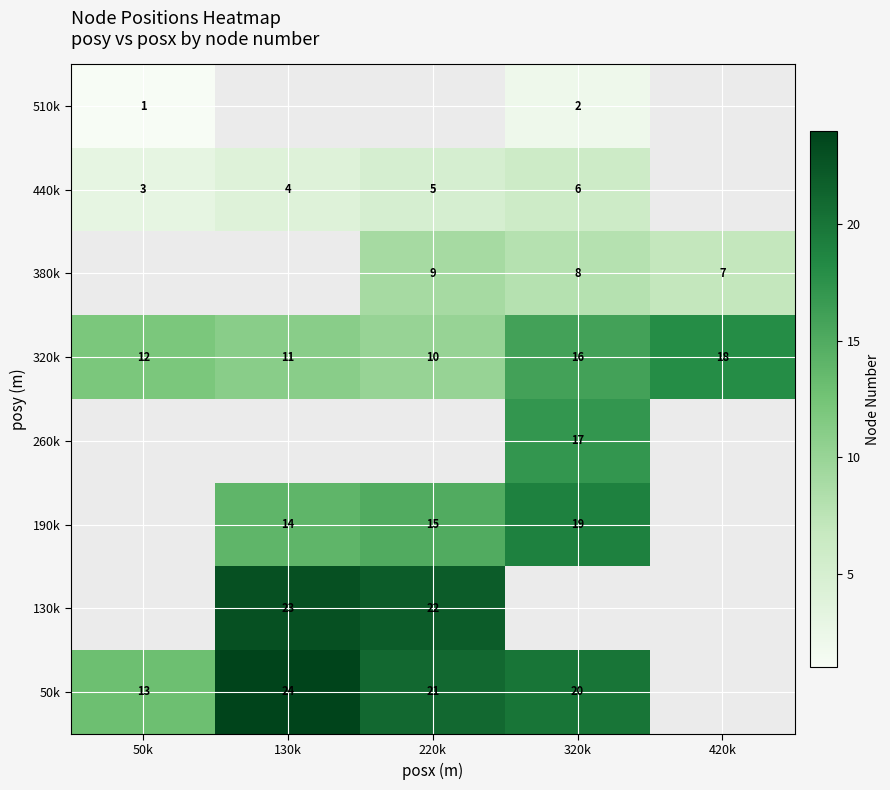

Is it true that 50k equals 23 at 50k?

False